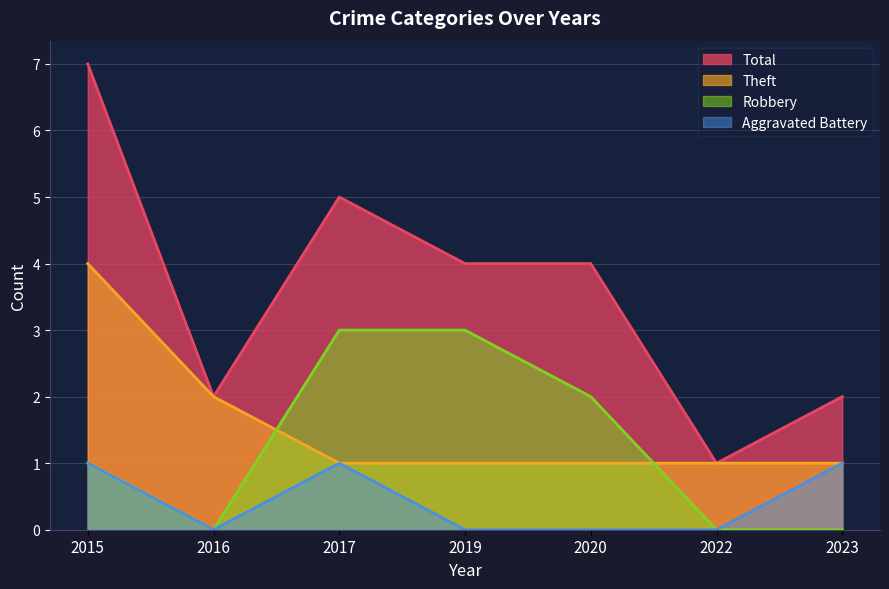

Between 2016 and 2022, which series saw the biggest shift?

Theft